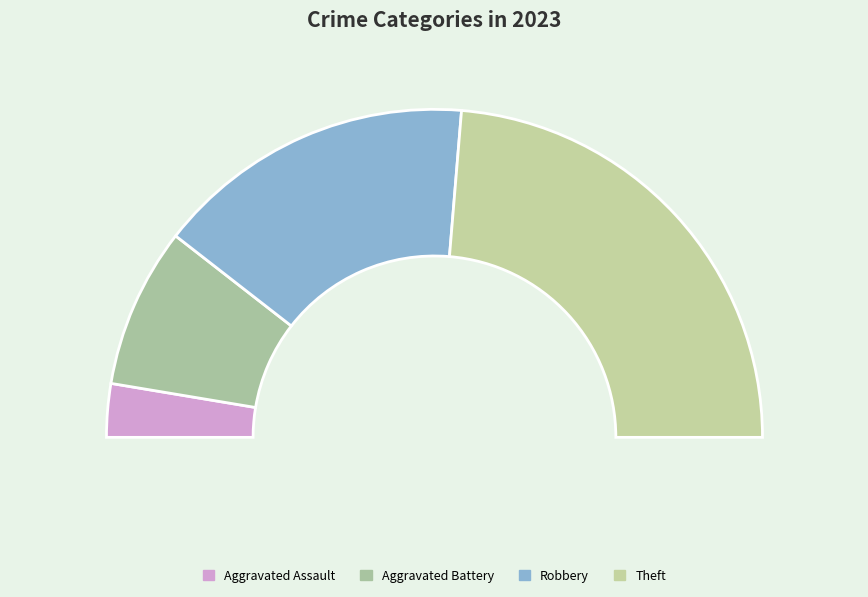

Which category has the biggest portion of the pie?

Theft